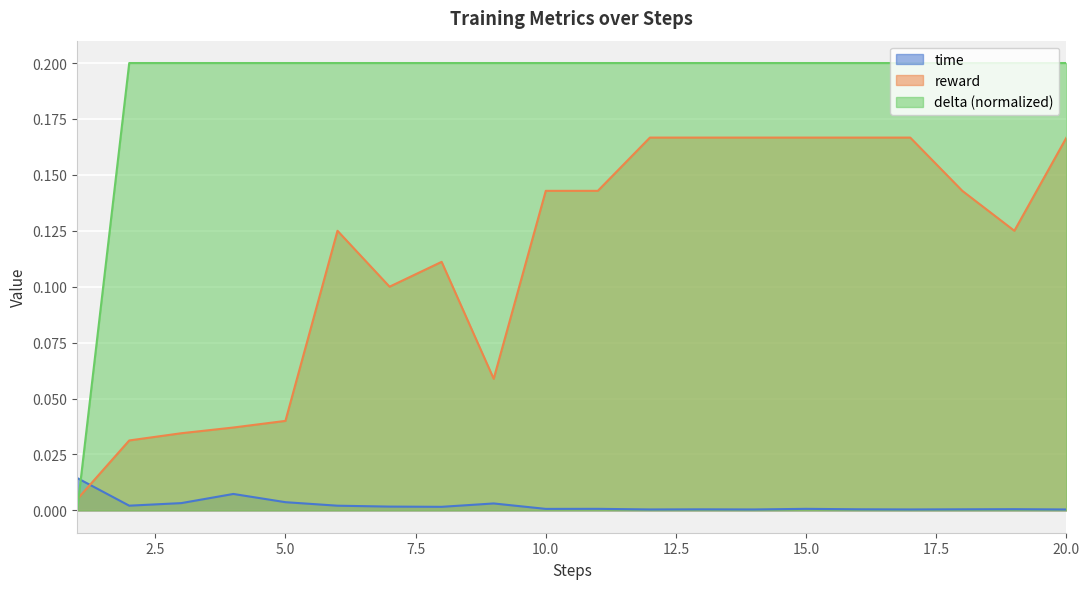

At which category is the sum across all series the highest?

15